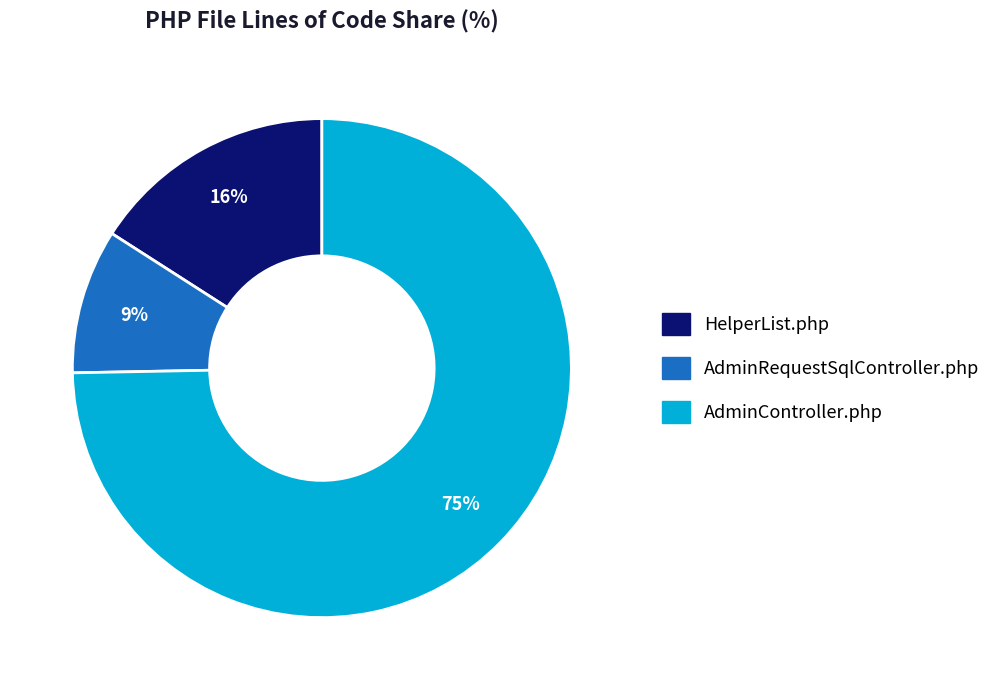

To the nearest percent, what portion does AdminController.php represent?

75%